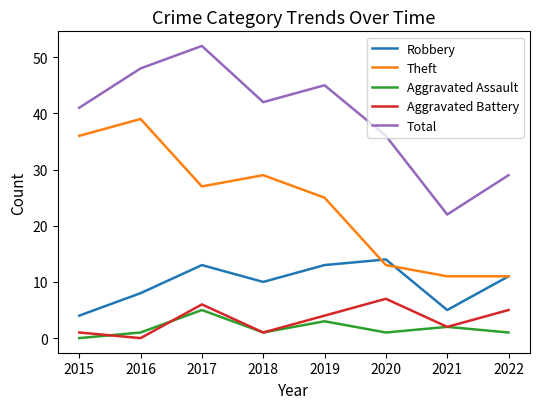

At which category is the sum across all series the highest?

2017